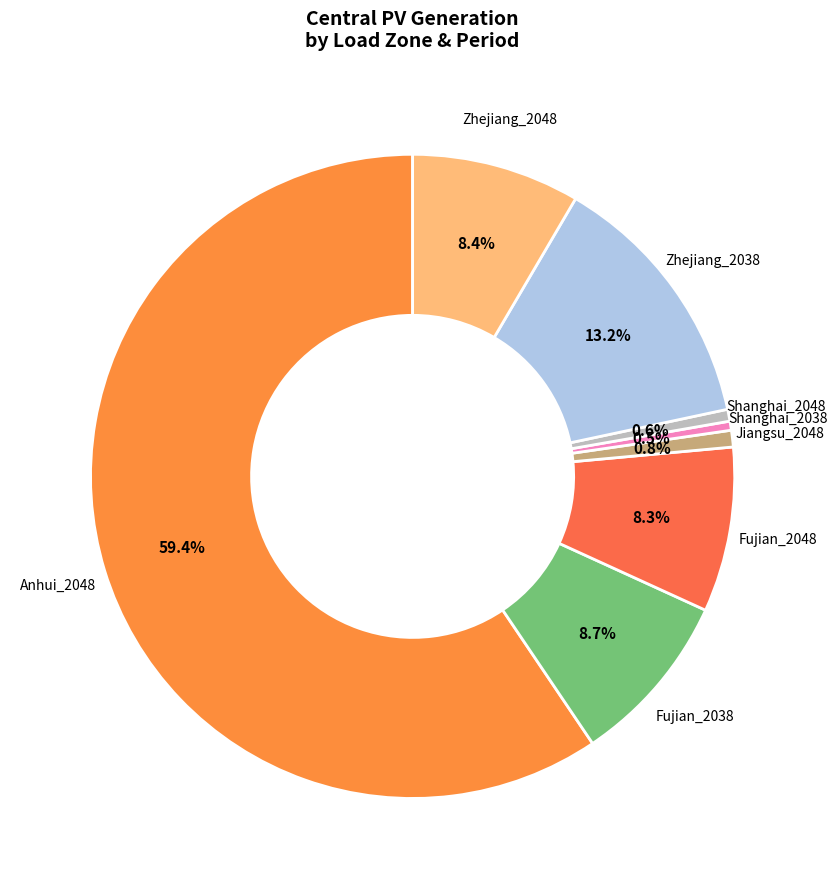

Which category has the biggest portion of the pie?

Anhui_2048